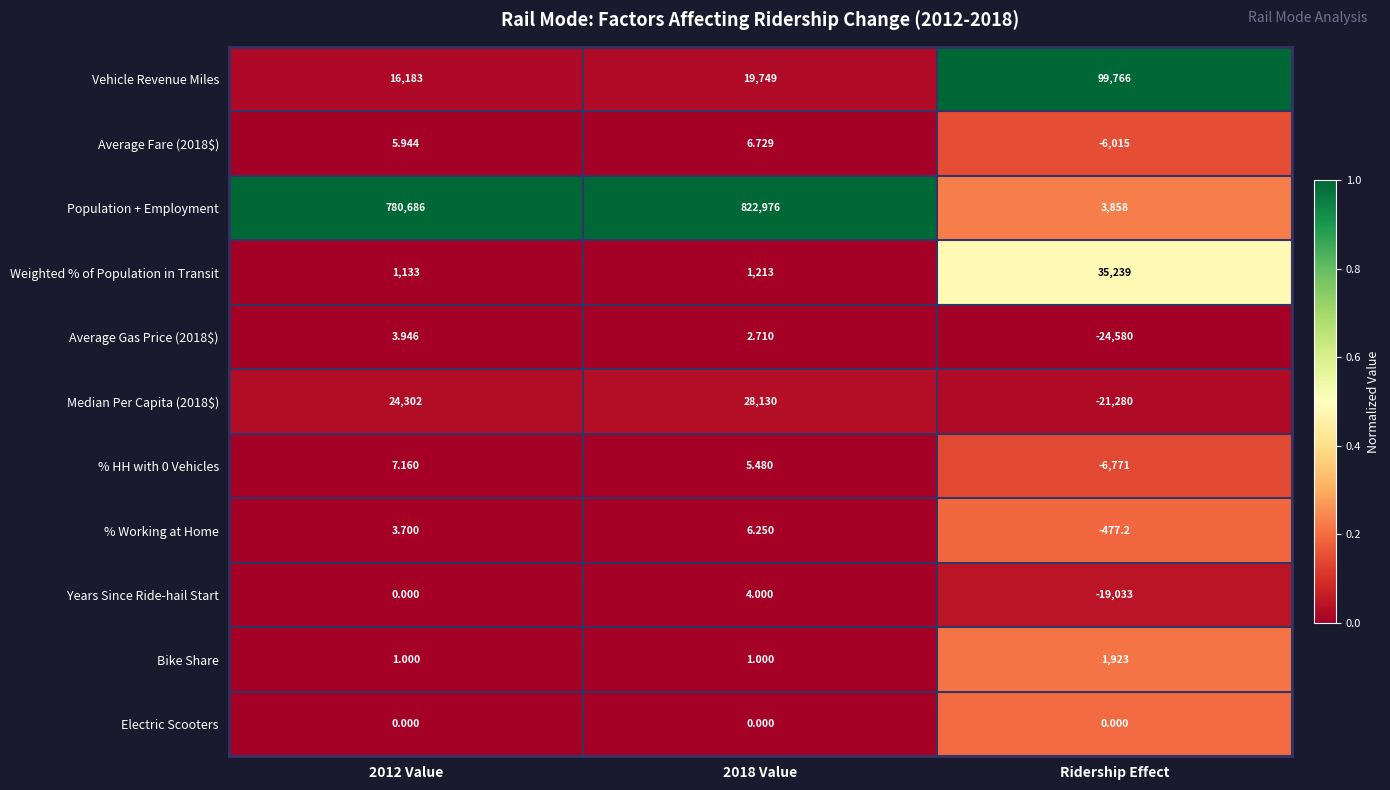

Between 2012 Value and 2018 Value, which series saw the biggest shift?

Population + Employment